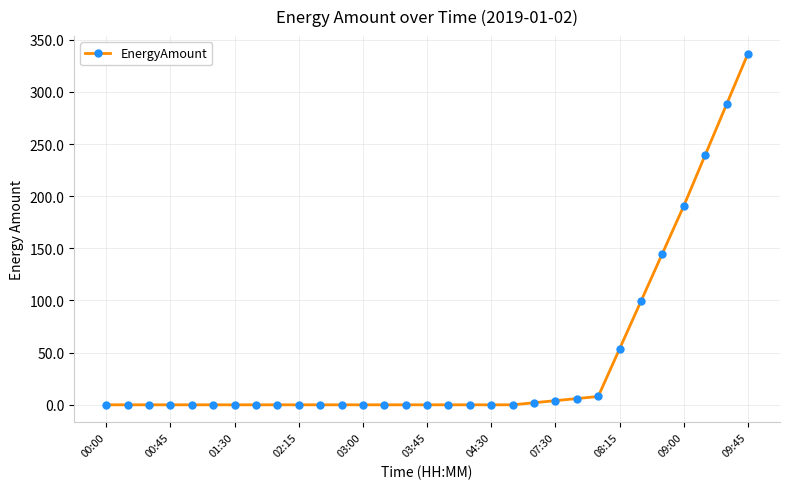

What is the value of the 28th point from the left?

190.6